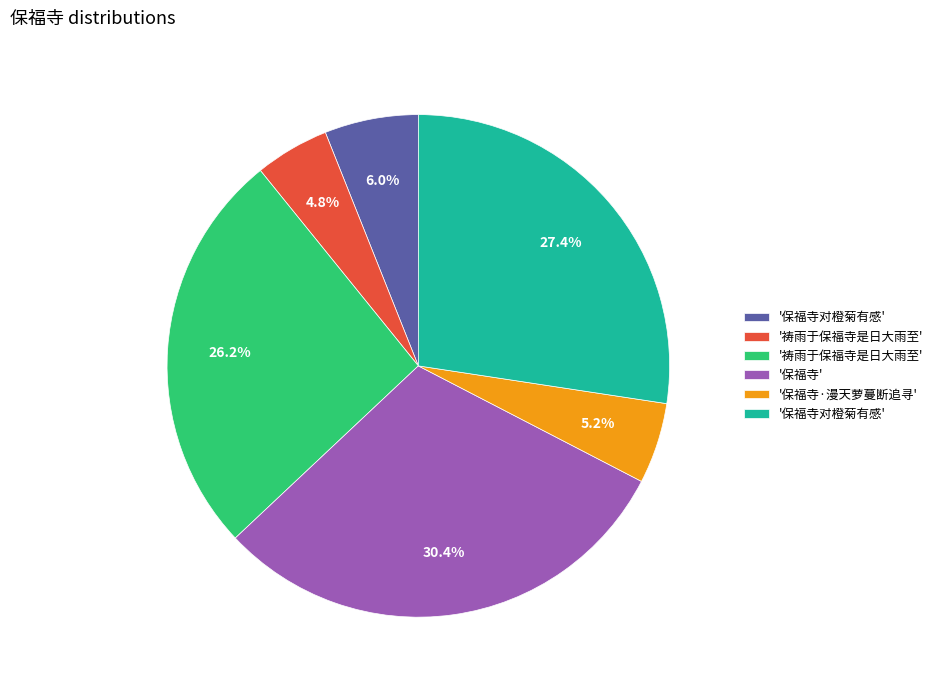

Is there a majority slice in this chart?

No